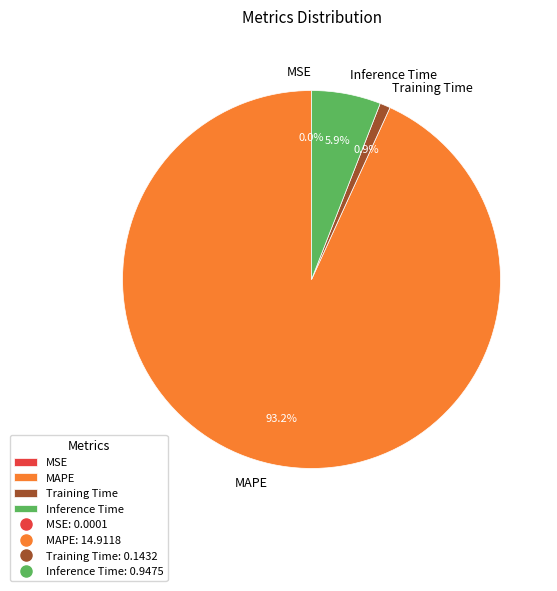

Between Training Time and MAPE, which is larger?

MAPE